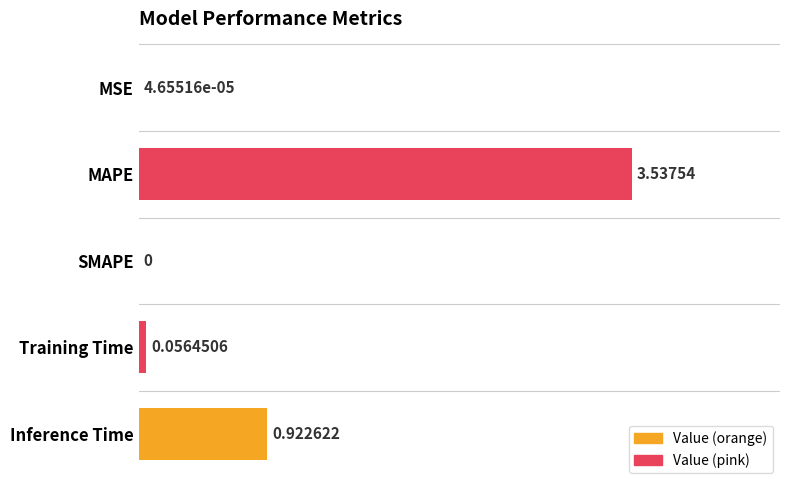

Does the chart contain stacked bars?

No